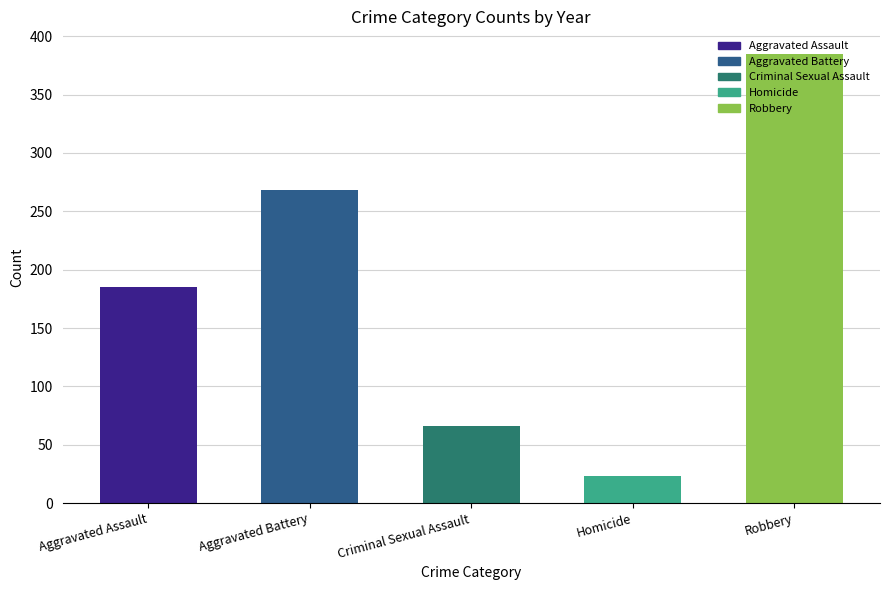

What is the value of the 2nd bar from the left?

268